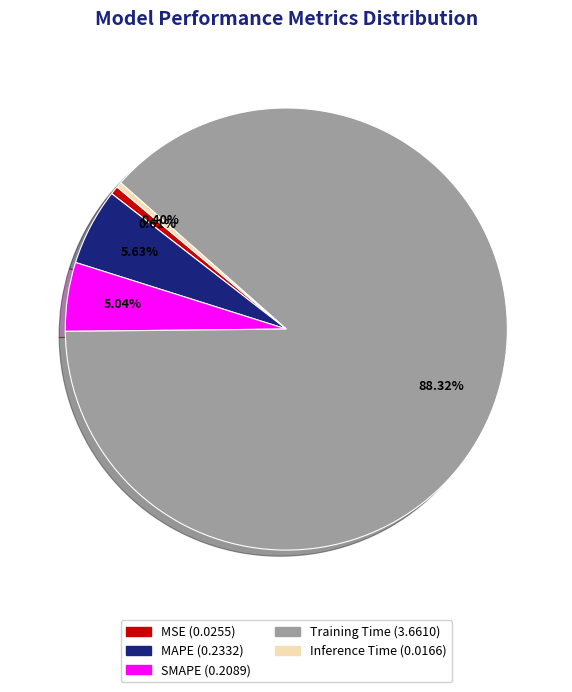

Which has a higher value, MAPE or MSE?

MAPE